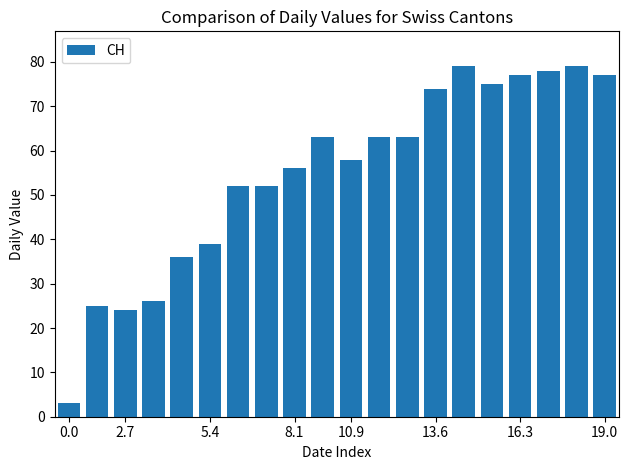

What is the value of the 2nd bar from the left?

25